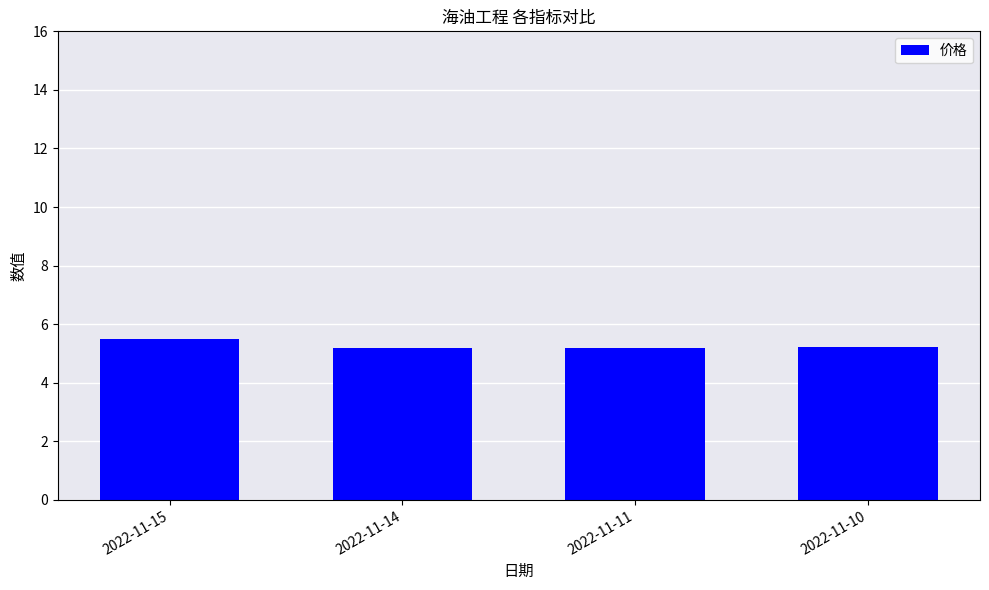

What is the value of the 3rd bar from the left?

5.2